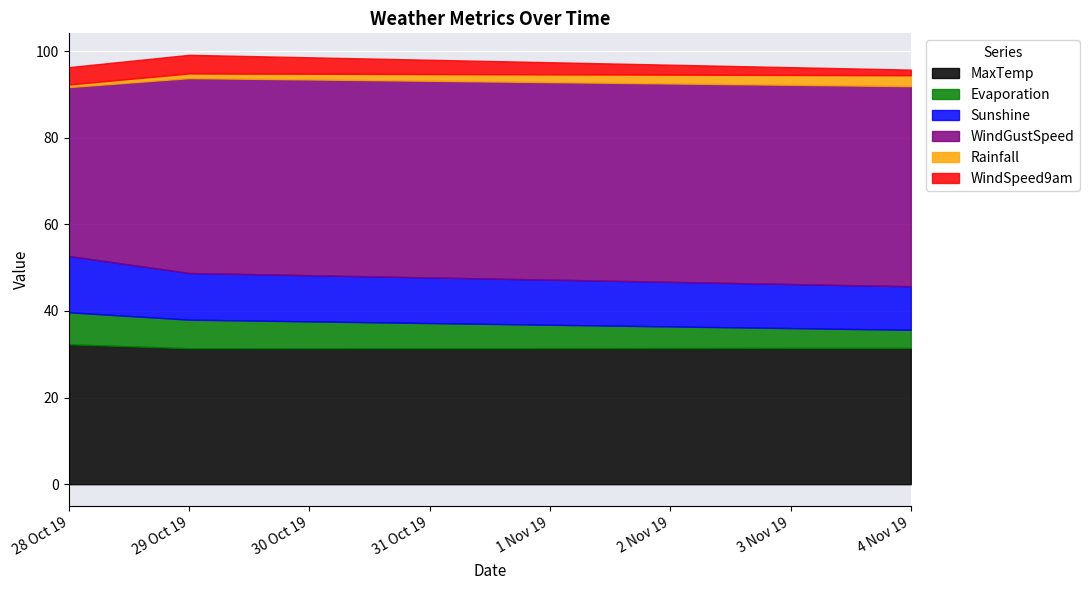

Where does the WindSpeed9am series first go above 3?

28 Oct 19